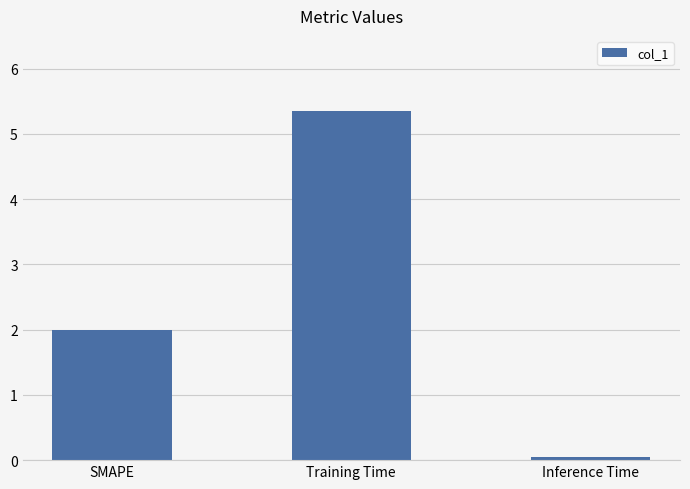

Are the bars horizontal?

No